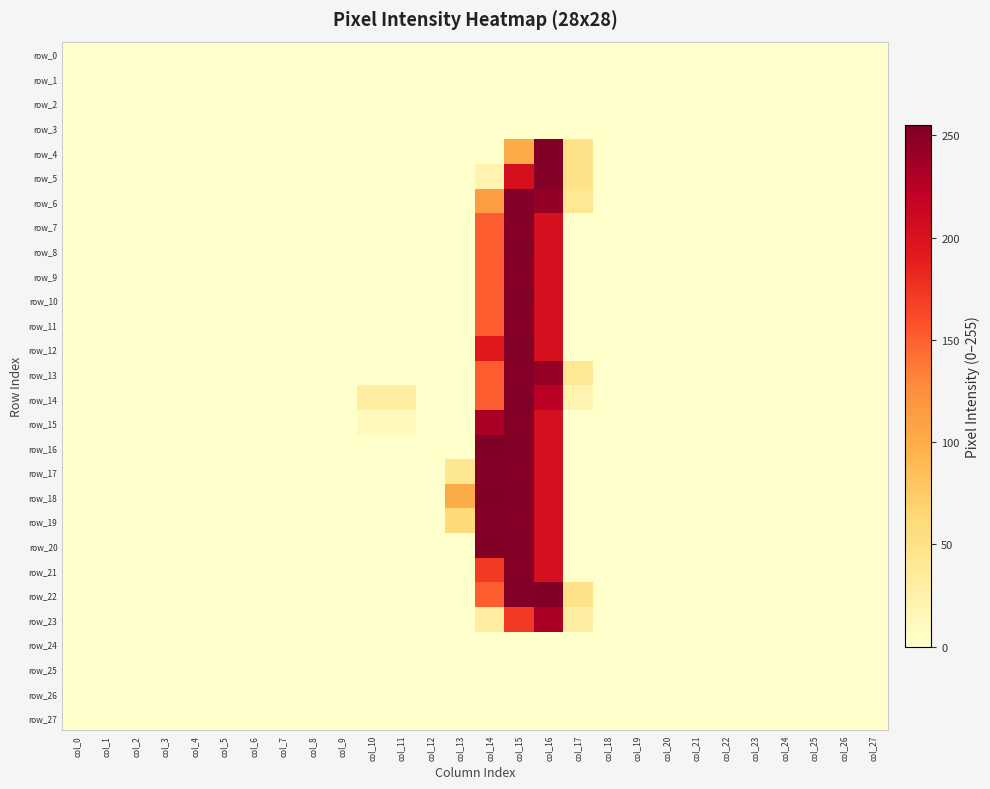

Reading right to left, extract all data points from this chart.

row_0: 0	0	0	0	0	0	0	0	0	0	0	0	0	0	0	0	0	0	0	0	0	0	0	0	0	0	0	0
row_1: 0	0	0	0	0	0	0	0	0	0	0	0	0	0	0	0	0	0	0	0	0	0	0	0	0	0	0	0
row_2: 0	0	0	0	0	0	0	0	0	0	0	0	0	0	0	0	0	0	0	0	0	0	0	0	0	0	0	0
row_3: 0	0	0	0	0	0	0	0	0	0	0	0	0	0	0	0	0	0	0	0	0	0	0	0	0	0	0	0
row_4: 0	0	0	0	0	0	0	0	0	0	50	254	102	0	0	0	0	0	0	0	0	0	0	0	0	0	0	0
row_5: 0	0	0	0	0	0	0	0	0	0	50	253	203	21	0	0	0	0	0	0	0	0	0	0	0	0	0	0
row_6: 0	0	0	0	0	0	0	0	0	0	40	244	253	113	0	0	0	0	0	0	0	0	0	0	0	0	0	0
row_7: 0	0	0	0	0	0	0	0	0	0	0	203	252	152	0	0	0	0	0	0	0	0	0	0	0	0	0	0
row_8: 0	0	0	0	0	0	0	0	0	0	0	203	253	152	0	0	0	0	0	0	0	0	0	0	0	0	0	0
row_9: 0	0	0	0	0	0	0	0	0	0	0	203	252	152	0	0	0	0	0	0	0	0	0	0	0	0	0	0
row_10: 0	0	0	0	0	0	0	0	0	0	0	203	253	152	0	0	0	0	0	0	0	0	0	0	0	0	0	0
row_11: 0	0	0	0	0	0	0	0	0	0	0	203	252	152	0	0	0	0	0	0	0	0	0	0	0	0	0	0
row_12: 0	0	0	0	0	0	0	0	0	0	0	203	253	193	0	0	0	0	0	0	0	0	0	0	0	0	0	0
row_13: 0	0	0	0	0	0	0	0	0	0	40	243	252	152	0	0	0	0	0	0	0	0	0	0	0	0	0	0
row_14: 0	0	0	0	0	0	0	0	0	0	20	224	253	152	0	0	30	31	0	0	0	0	0	0	0	0	0	0
row_15: 0	0	0	0	0	0	0	0	0	0	0	203	252	233	0	0	10	10	0	0	0	0	0	0	0	0	0	0
row_16: 0	0	0	0	0	0	0	0	0	0	0	203	253	254	0	0	0	0	0	0	0	0	0	0	0	0	0	0
row_17: 0	0	0	0	0	0	0	0	0	0	0	203	252	253	41	0	0	0	0	0	0	0	0	0	0	0	0	0
row_18: 0	0	0	0	0	0	0	0	0	0	0	203	253	254	102	0	0	0	0	0	0	0	0	0	0	0	0	0
row_19: 0	0	0	0	0	0	0	0	0	0	0	203	252	253	61	0	0	0	0	0	0	0	0	0	0	0	0	0
row_20: 0	0	0	0	0	0	0	0	0	0	0	204	253	255	0	0	0	0	0	0	0	0	0	0	0	0	0	0
row_21: 0	0	0	0	0	0	0	0	0	0	0	203	252	172	0	0	0	0	0	0	0	0	0	0	0	0	0	0
row_22: 0	0	0	0	0	0	0	0	0	0	50	255	253	152	0	0	0	0	0	0	0	0	0	0	0	0	0	0
row_23: 0	0	0	0	0	0	0	0	0	0	30	233	172	30	0	0	0	0	0	0	0	0	0	0	0	0	0	0
row_24: 0	0	0	0	0	0	0	0	0	0	0	0	0	0	0	0	0	0	0	0	0	0	0	0	0	0	0	0
row_25: 0	0	0	0	0	0	0	0	0	0	0	0	0	0	0	0	0	0	0	0	0	0	0	0	0	0	0	0
row_26: 0	0	0	0	0	0	0	0	0	0	0	0	0	0	0	0	0	0	0	0	0	0	0	0	0	0	0	0
row_27: 0	0	0	0	0	0	0	0	0	0	0	0	0	0	0	0	0	0	0	0	0	0	0	0	0	0	0	0